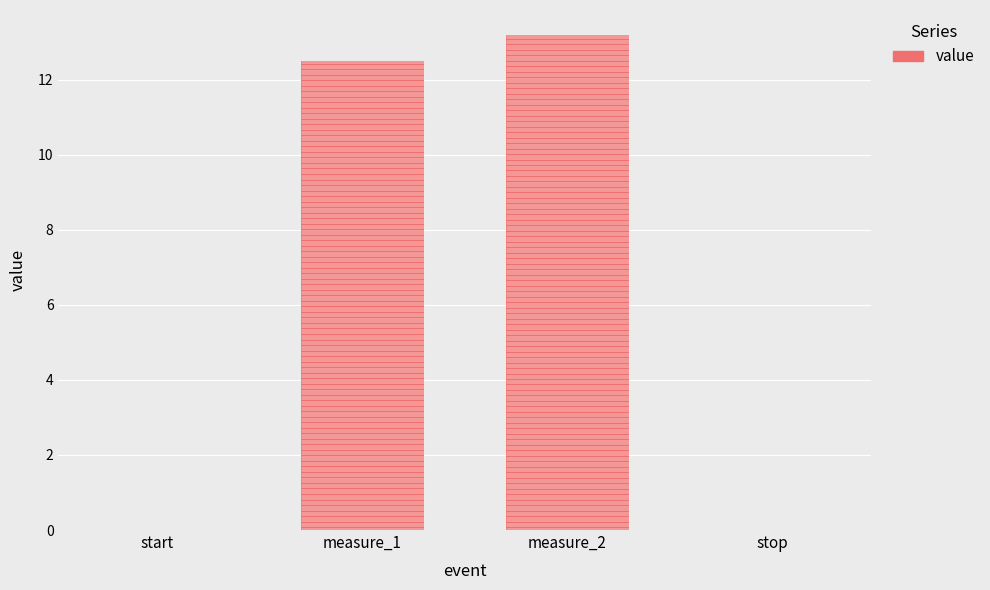

How many values exceed 12?

2